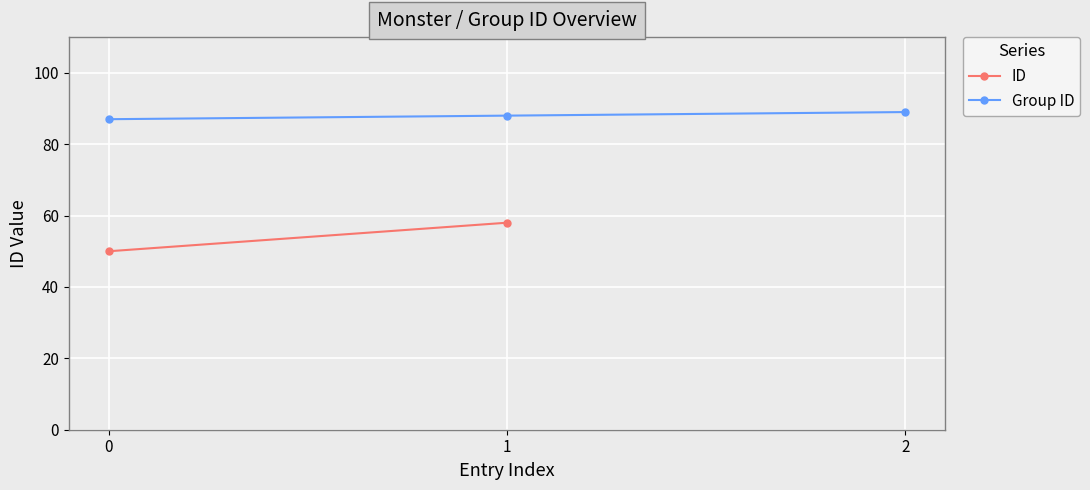

List the labels in order of value, smallest first.

0, 1, 2